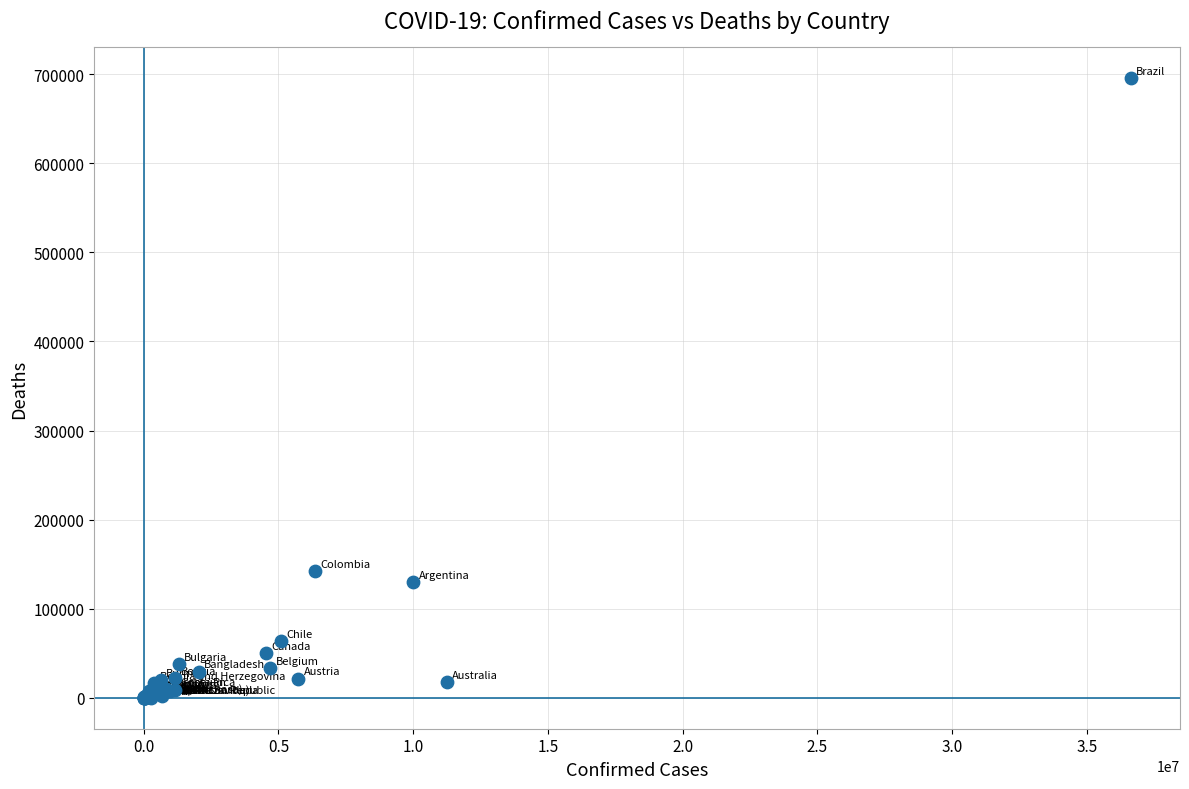

What Y value in the scatter plot is closest to 347669?

141959